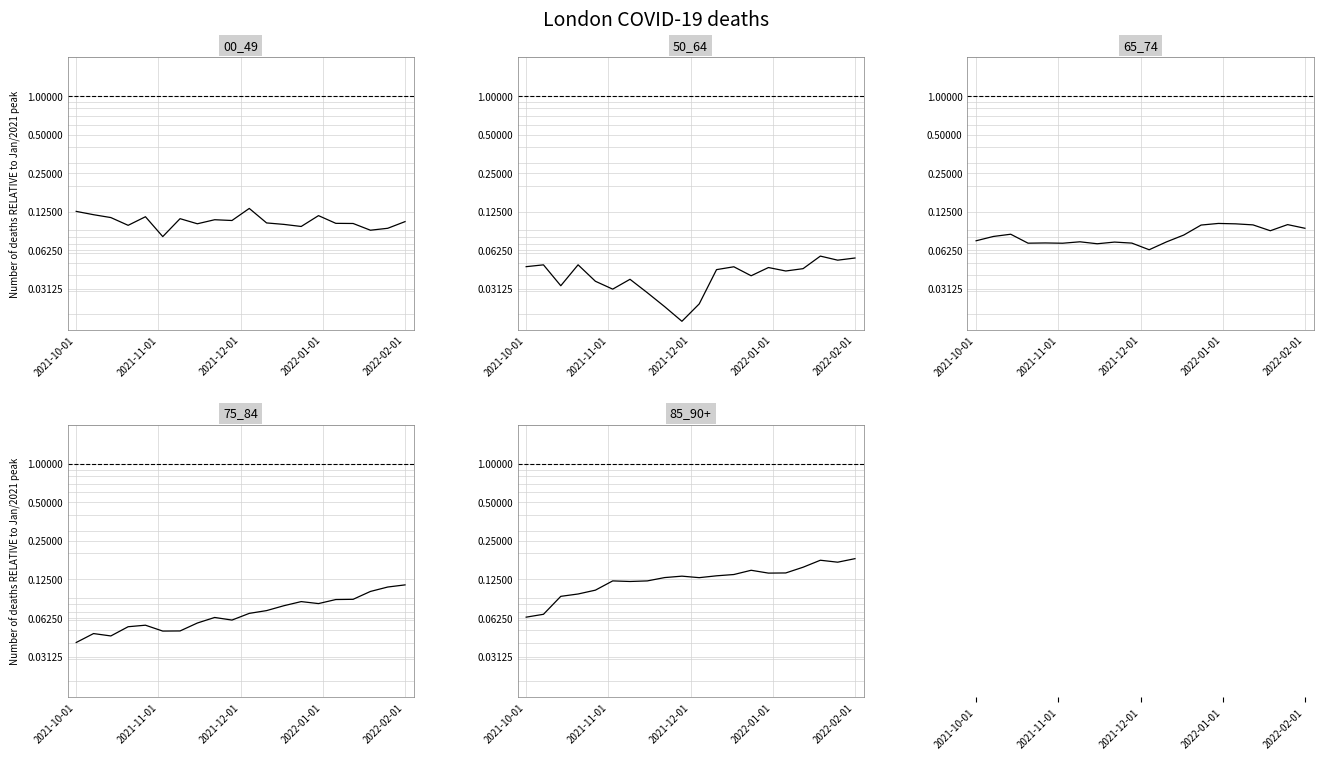

The 00_49 series shows 0.0 at 16. True or false?

False